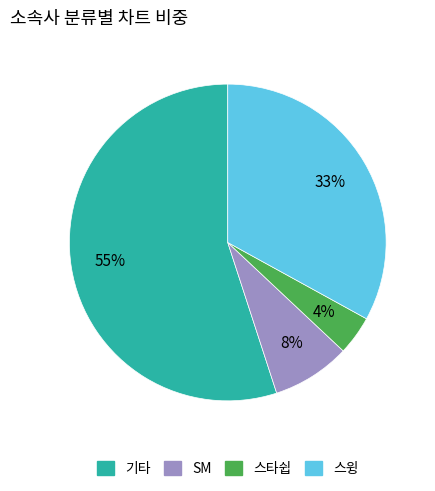

Which category has the smallest portion of the pie?

스타쉽